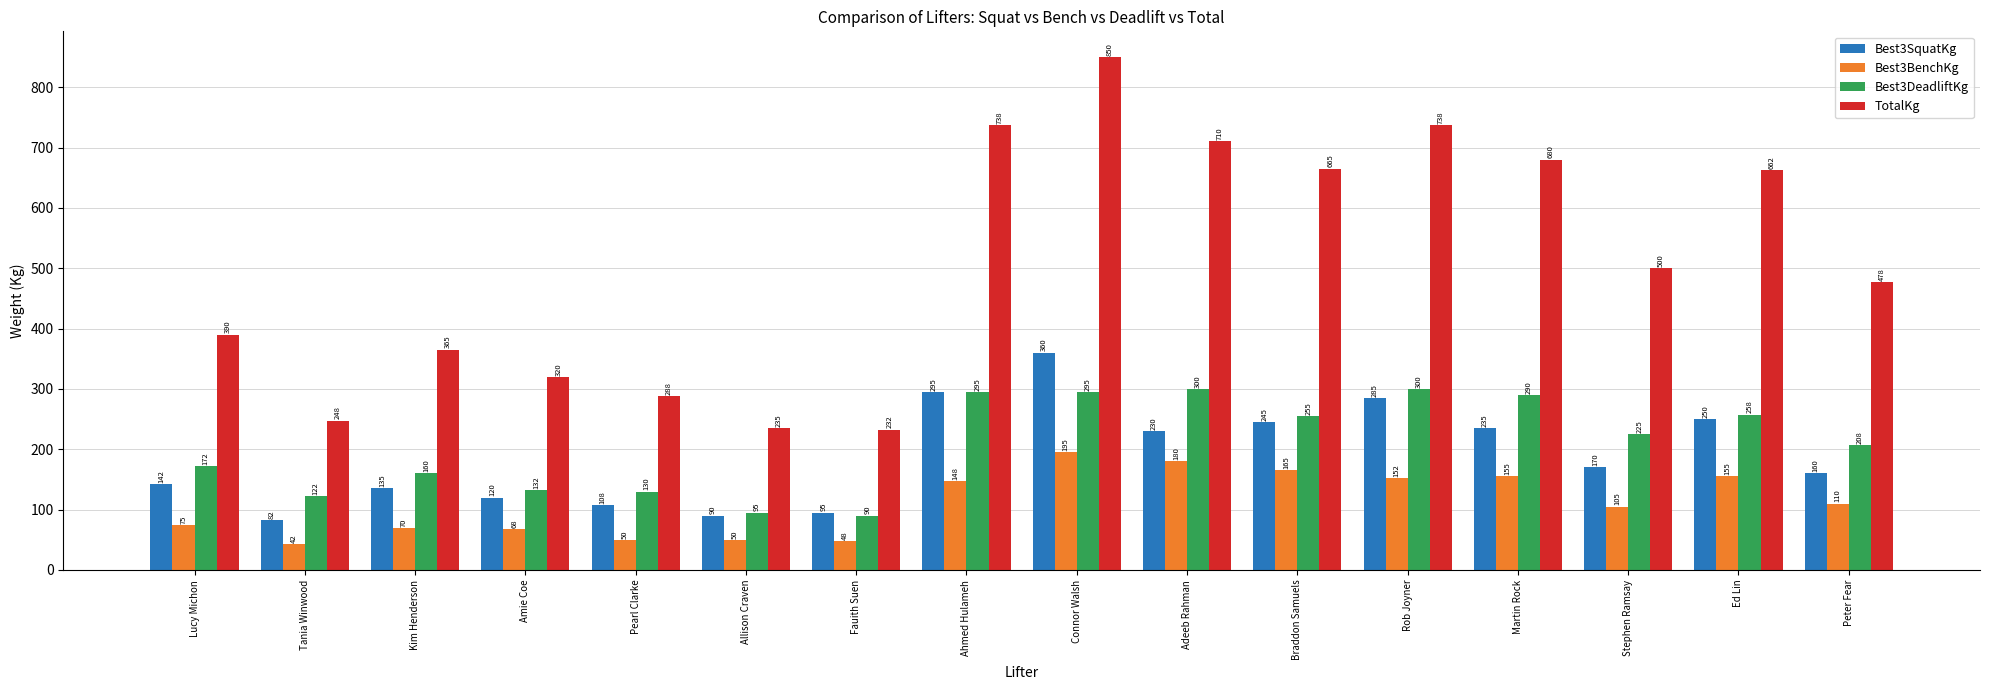

What is the label of the 5th bar from the left?

Pearl Clarke